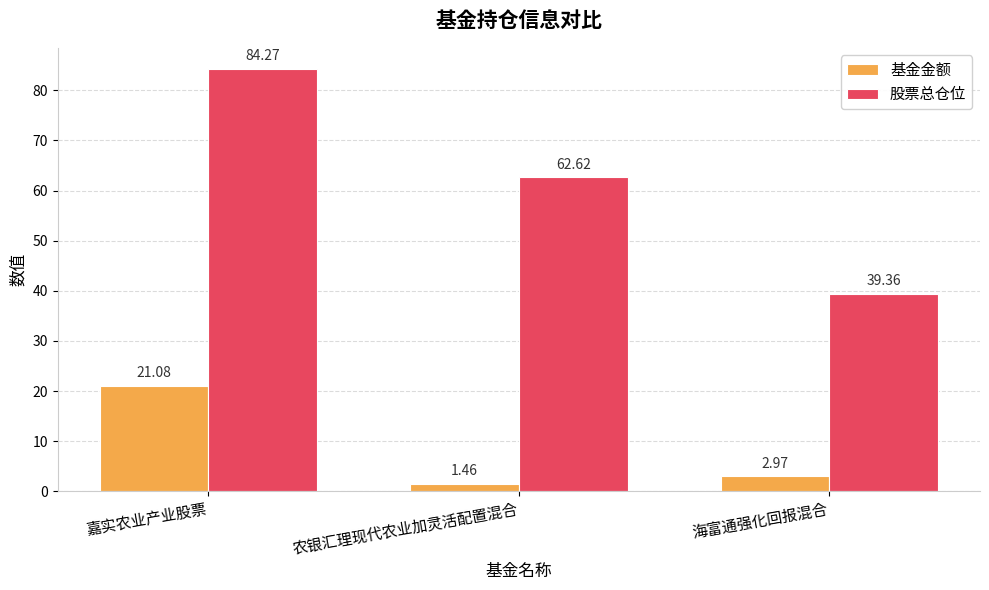

What is the greatest value displayed?

84.3